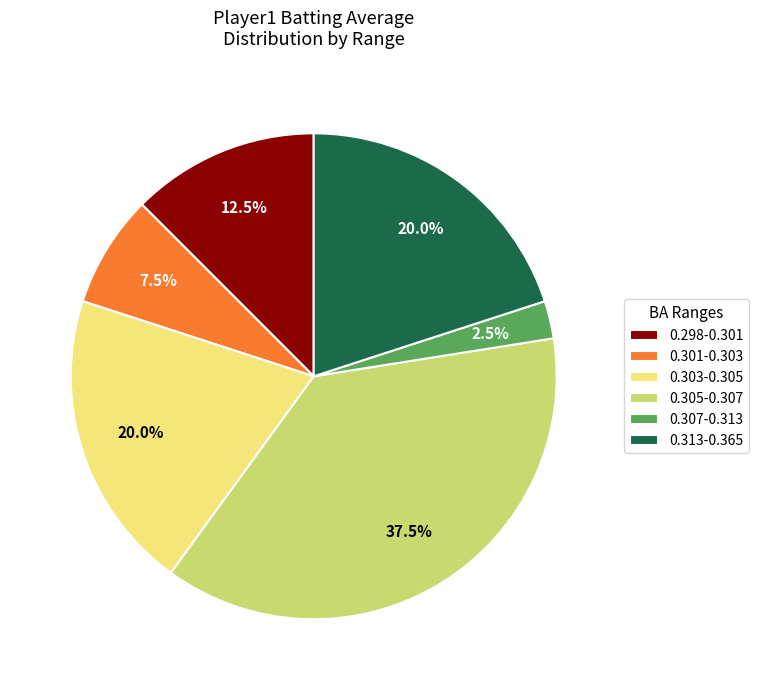

How many slices are in this pie chart?

6